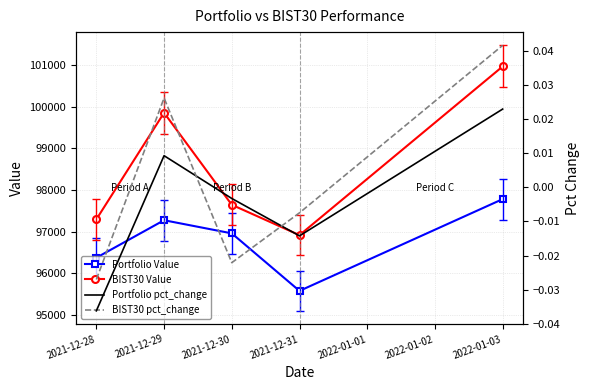

What is the value of the Portfolio Value point at the 5th from the left?

97781.4